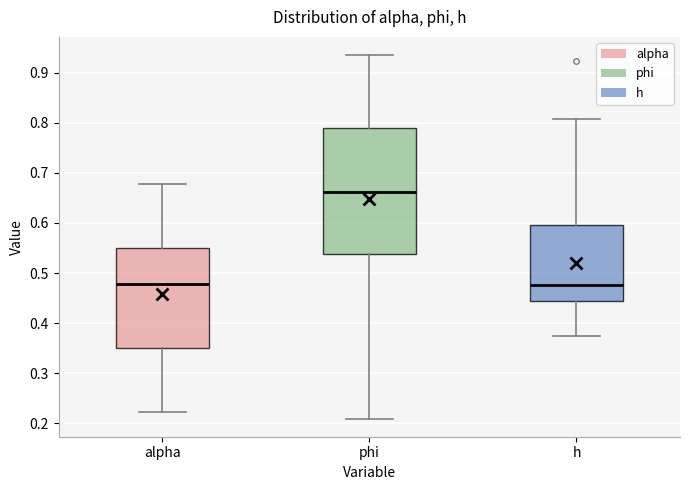

Which box is the tallest, from its lower edge to its upper edge?

phi